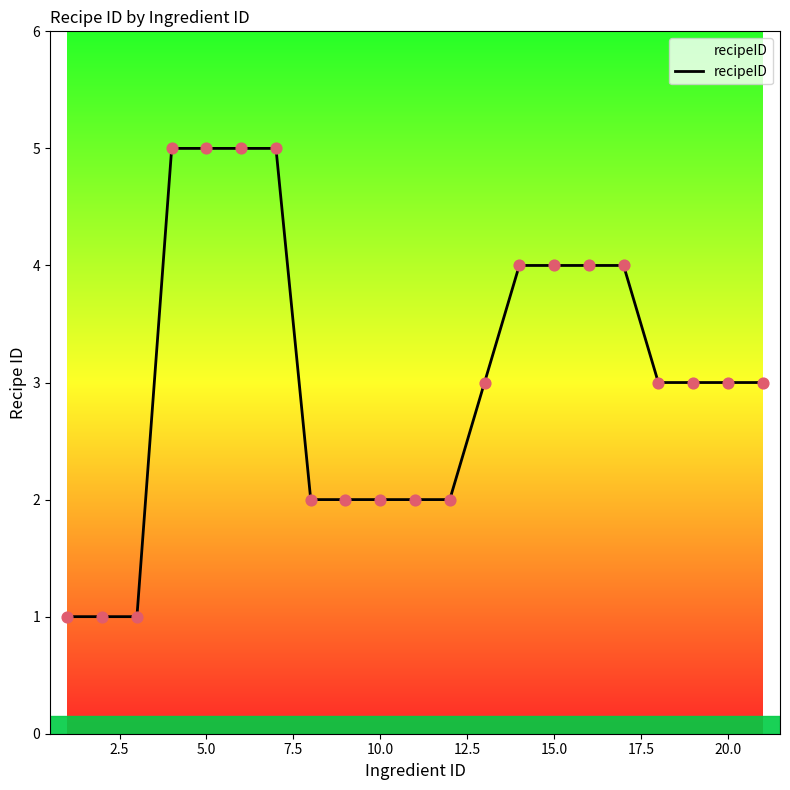

What is the difference between the maximum and minimum values?

4